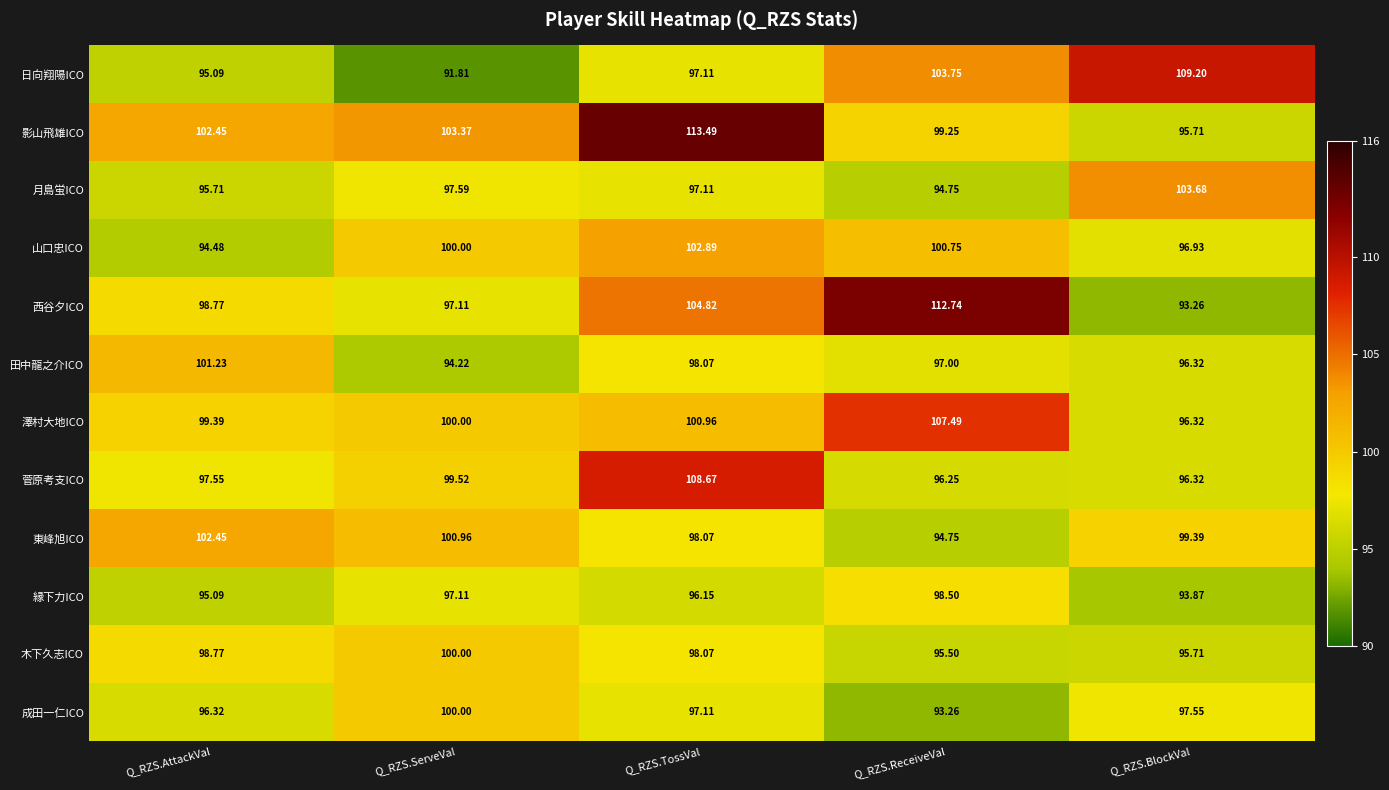

At which label is 月島蛍ICO closest to 99?

Q_RZS.ServeVal